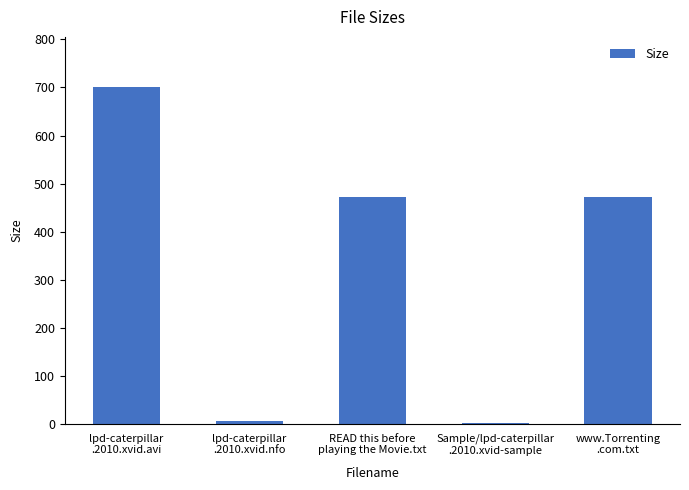

True or false: the data shows 6.0 at lpd-caterpillar
.2010.xvid.nfo.

True